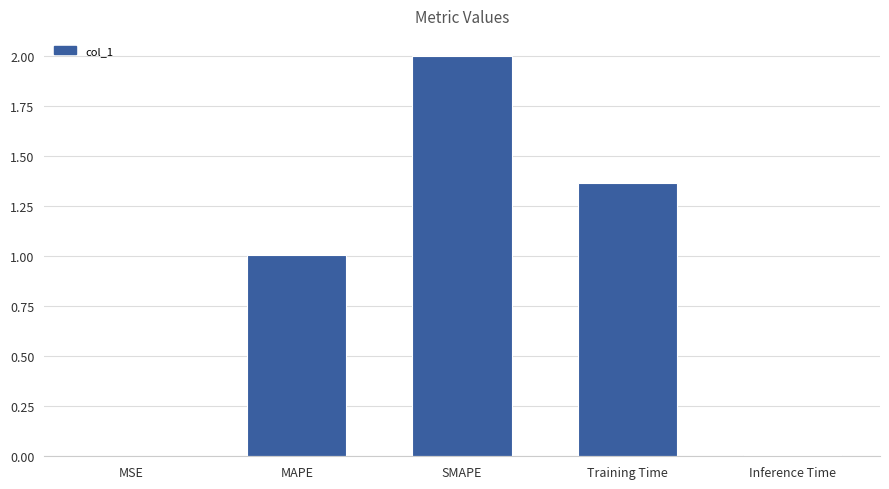

The chart shows a value of 0.7 at MAPE. True or false?

False